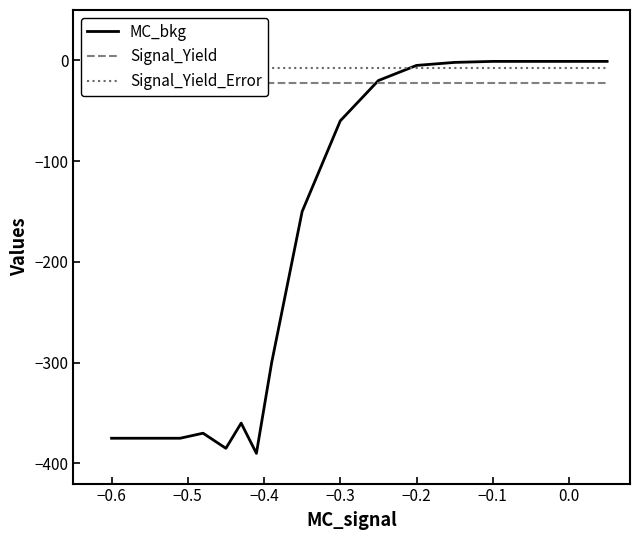

Which series has the widest spread of values?

MC_bkg